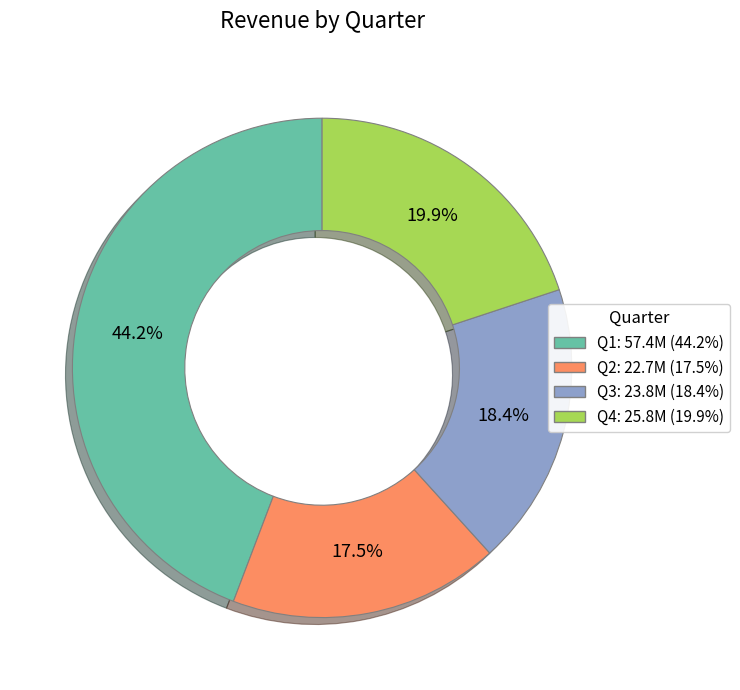

To the nearest percent, what is the difference between the Q3 and Q4 slice percentages?

2%